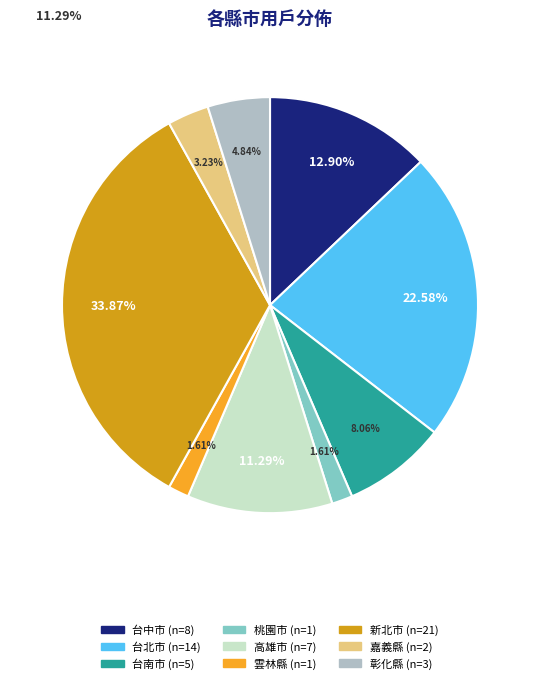

Which has a higher value, 雲林縣 or 嘉義縣?

嘉義縣